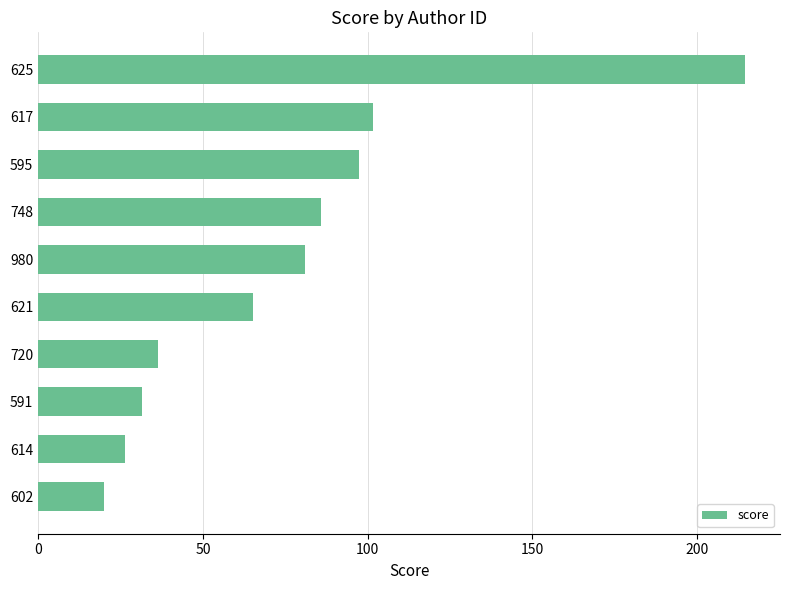

Rank the categories by value from lowest to highest.

602, 614, 591, 720, 621, 980, 748, 595, 617, 625